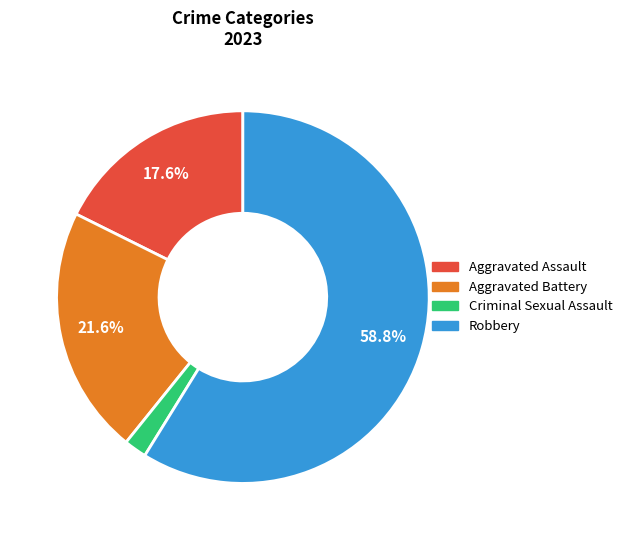

Which slice is the largest?

Robbery